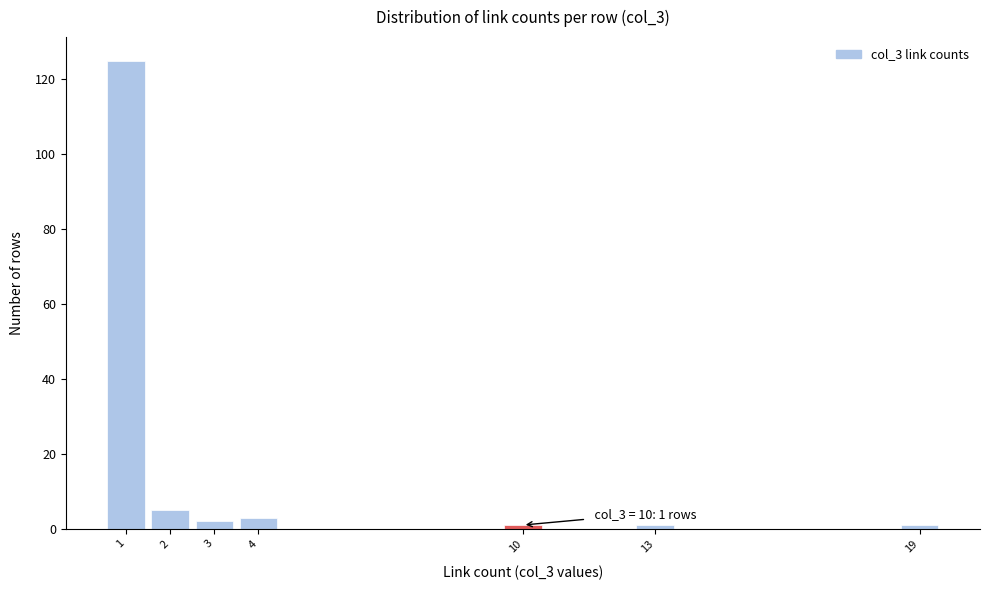

Which range on the x-axis has the tallest bar?

0.5 to 1.5